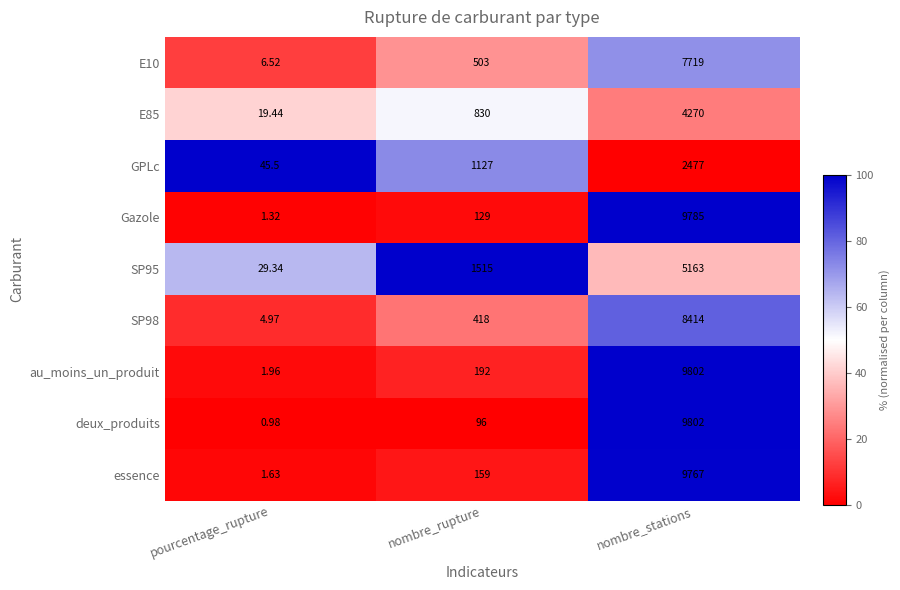

Which series has the largest total across all categories?

au_moins_un_produit